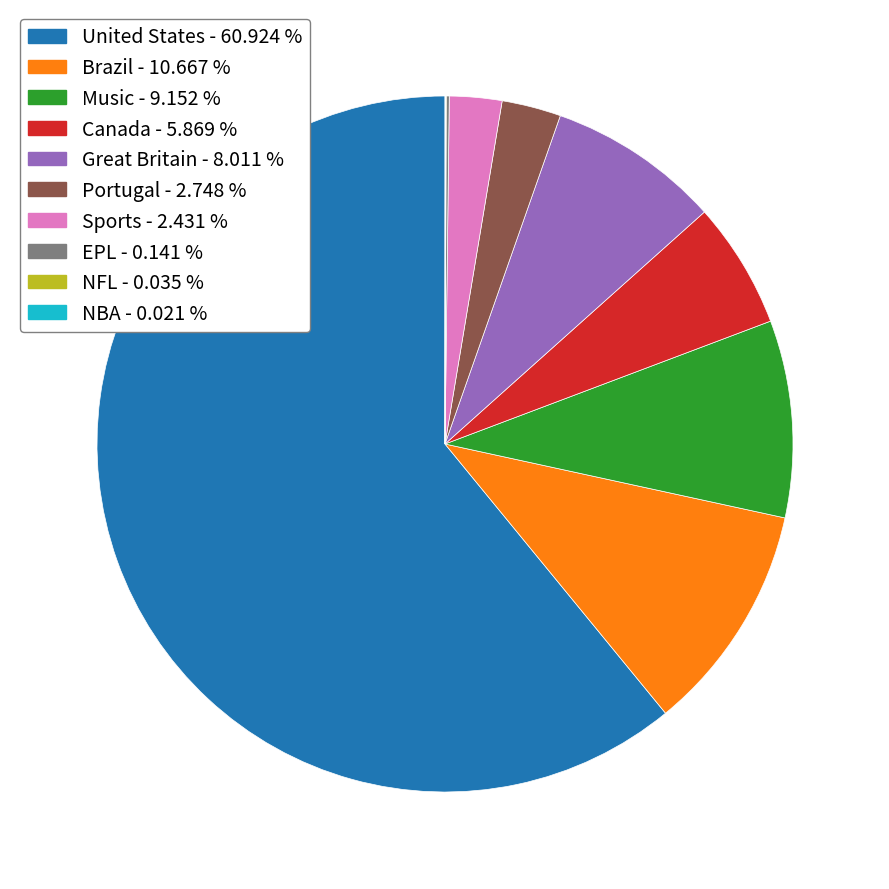

Is there any slice that represents more than half of the pie?

Yes